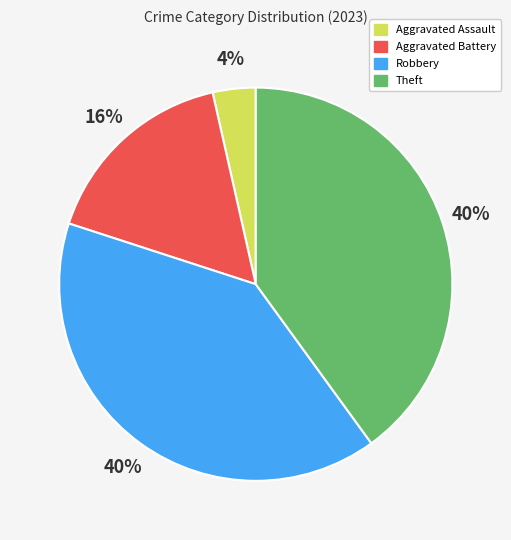

Is there any slice that represents more than half of the pie?

No